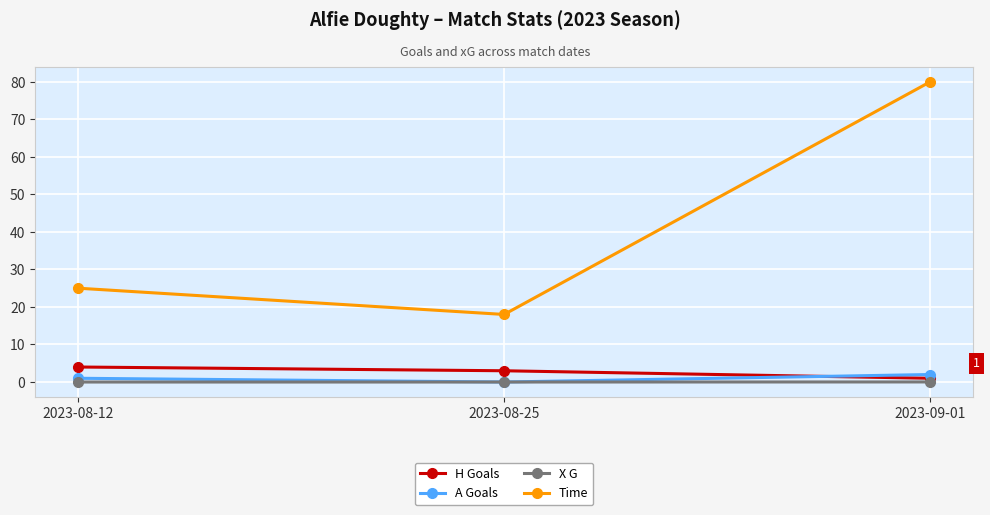

Is it true that Time equals 80.0 at 2023-09-01?

True